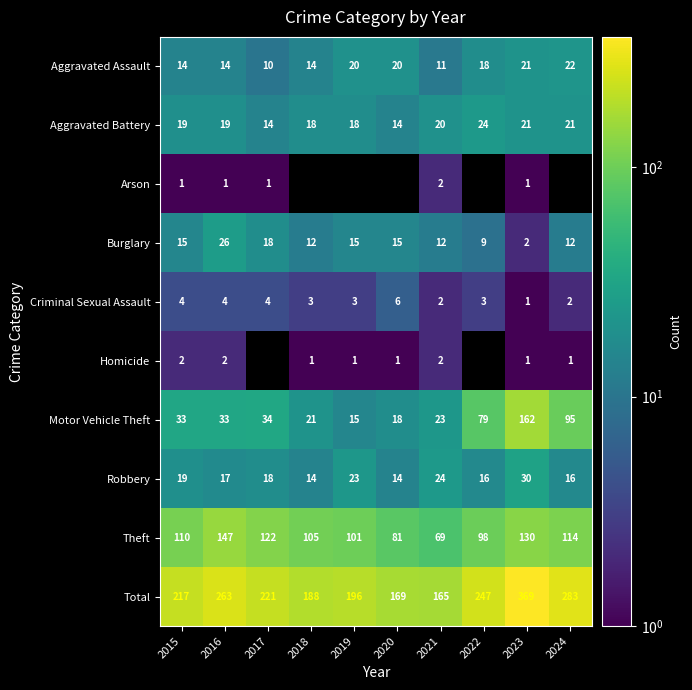

Is the value of Arson at 2021 greater than the value of Robbery at 2015?

No